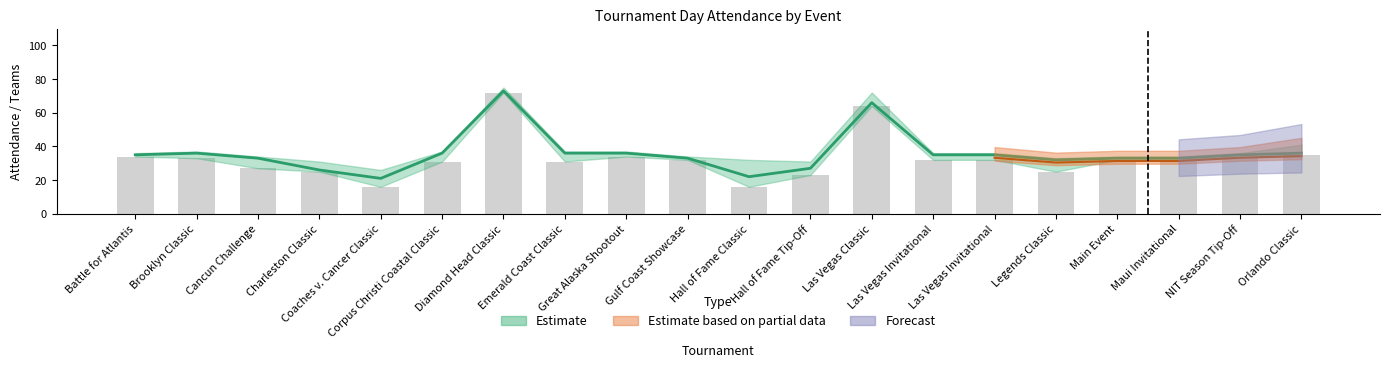

The value at Diamond Head Classic is 16. True or false?

False